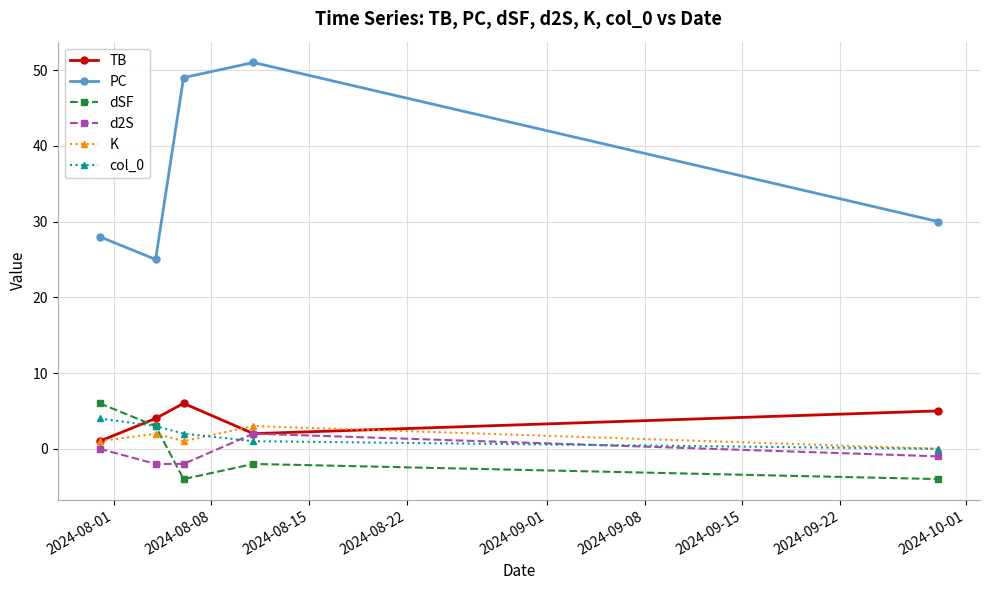

In PC, how many points are lower than both neighbors (excluding endpoints)?

1